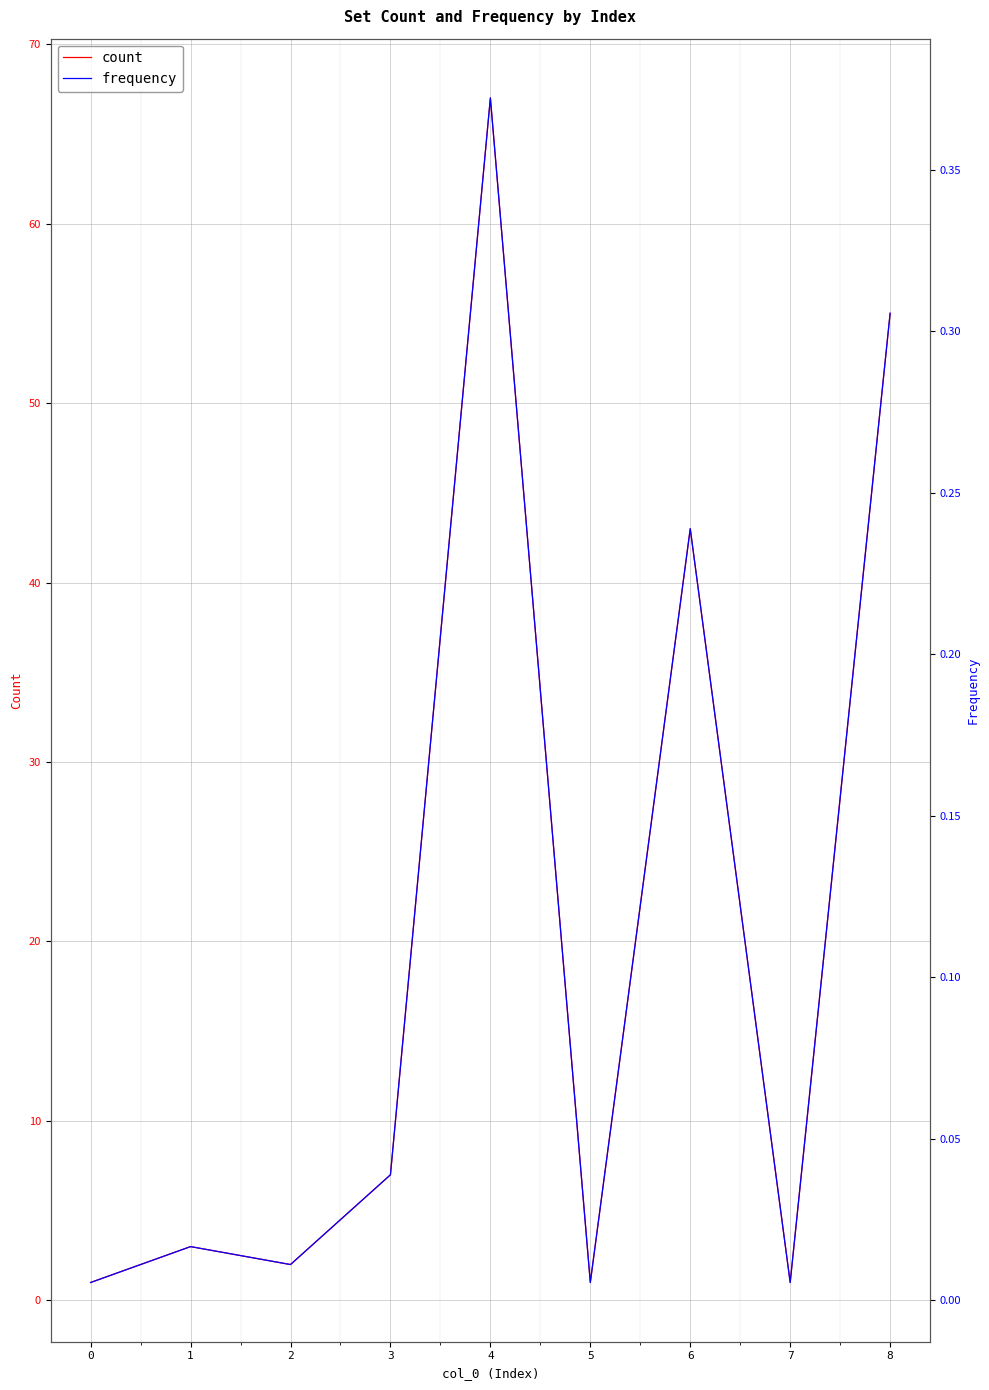

Is the value of count at 4 greater than the value of frequency at 7?

Yes